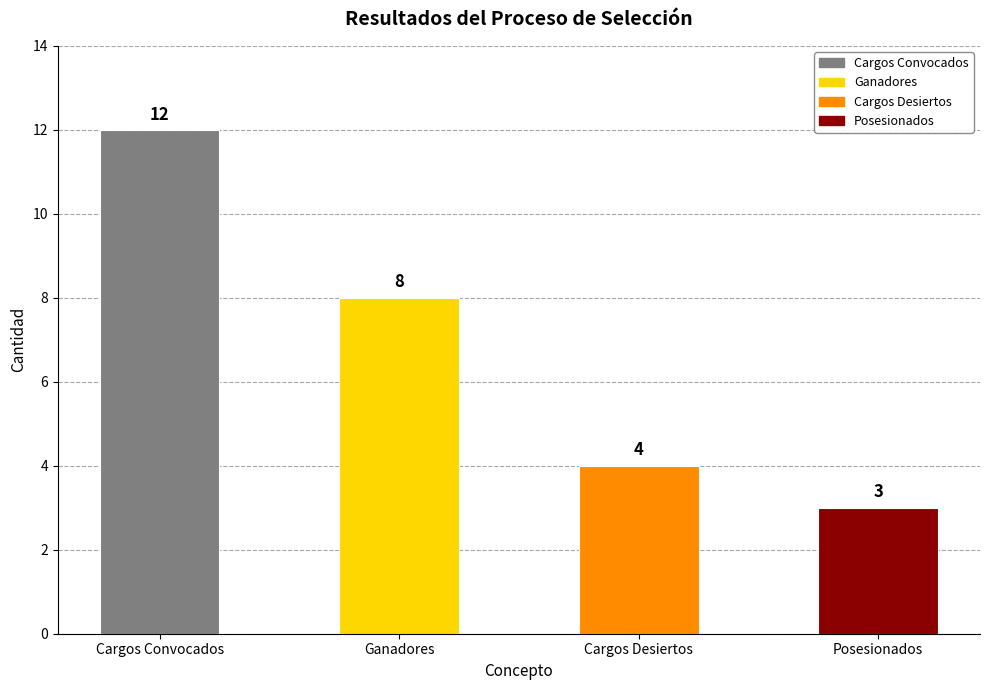

At which label does the data first exceed 8?

Cargos Convocados